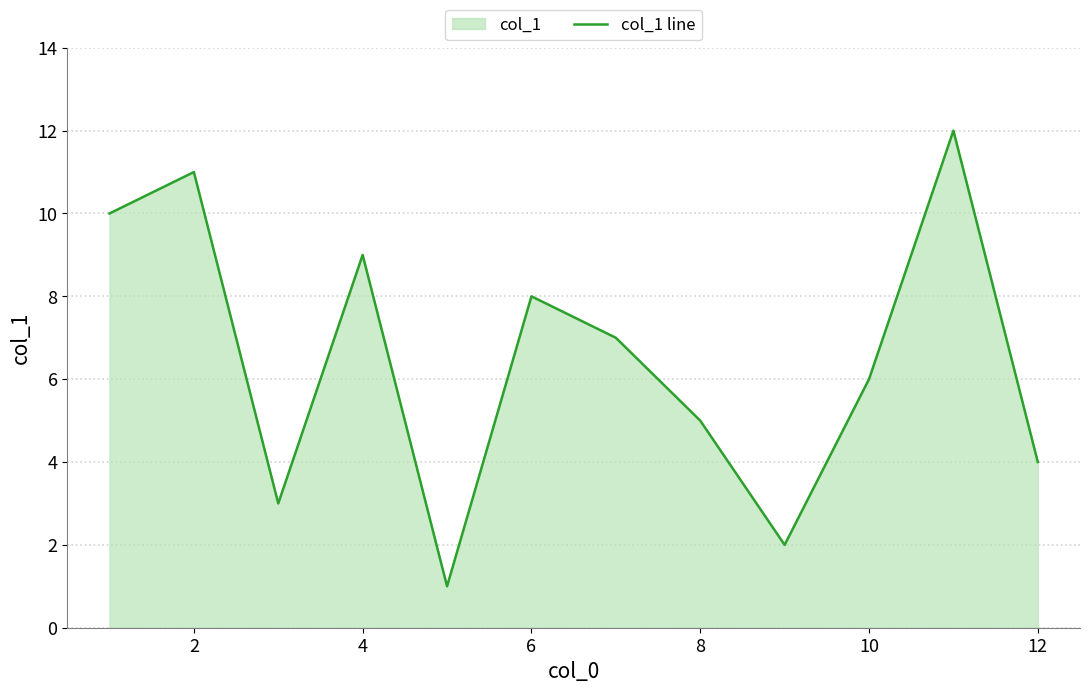

The chart shows a value of 7 at 12. True or false?

False